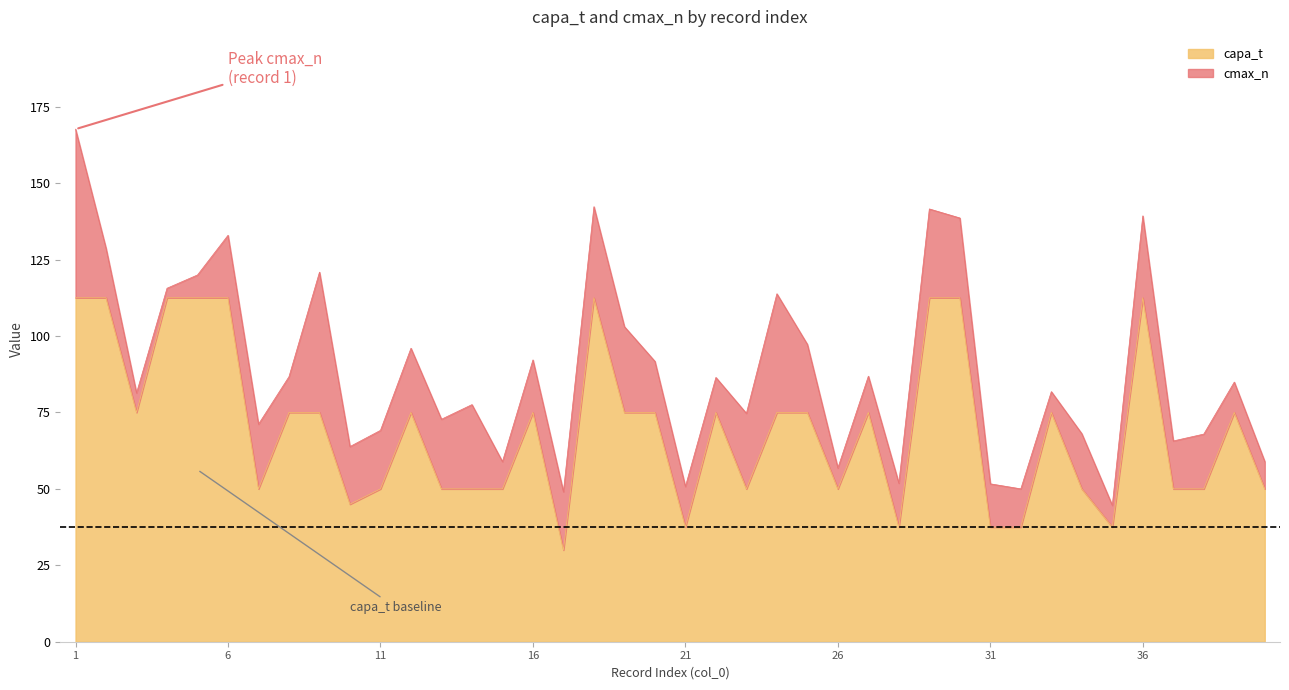

How many values exceed 75?

9